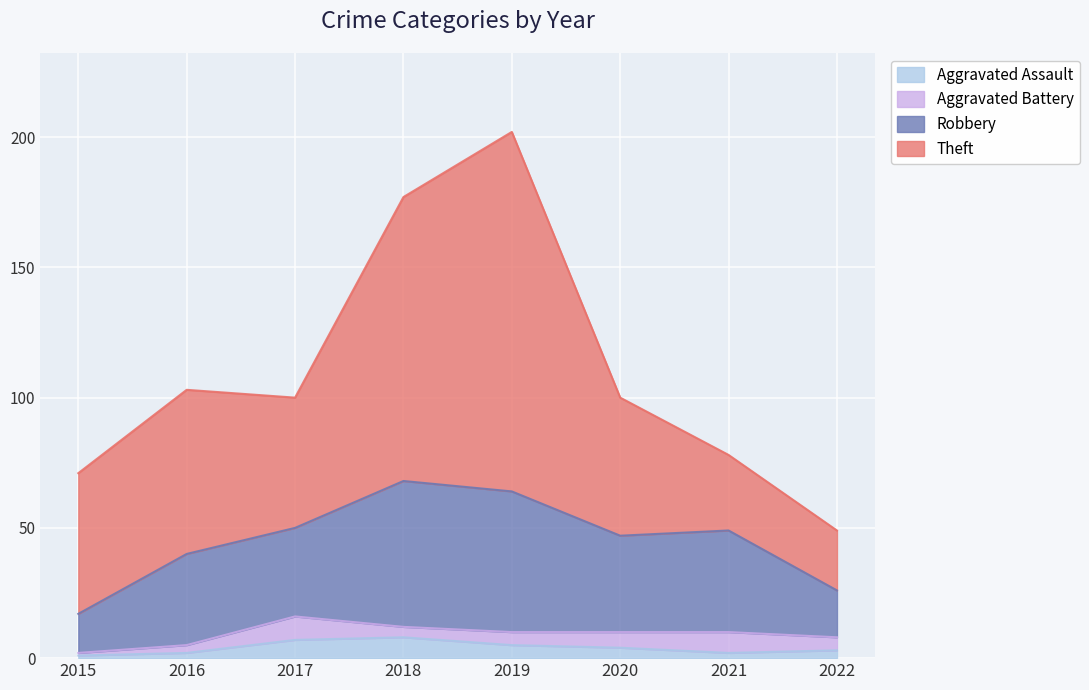

At which category is the sum across all series the highest?

2019